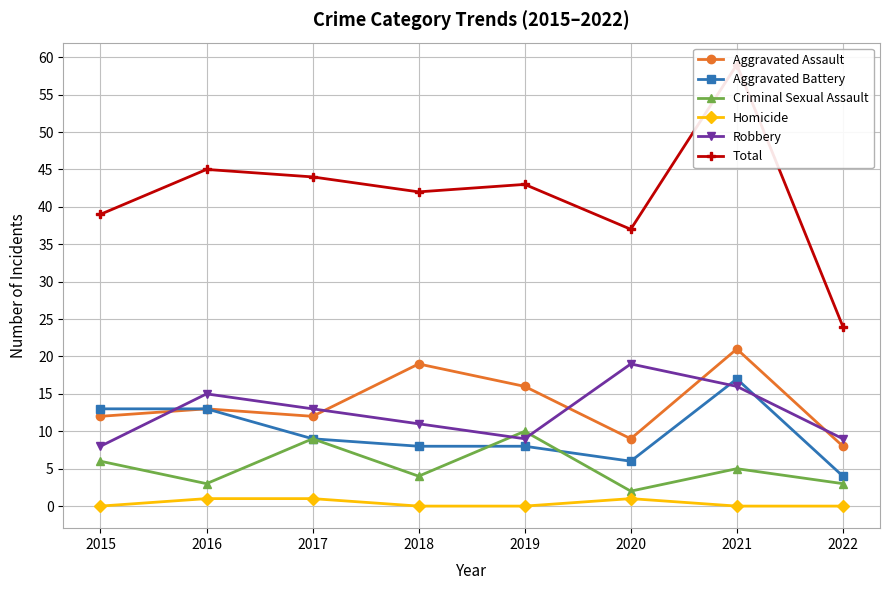

The value of Aggravated Battery at 2022 is 4. True or false?

True